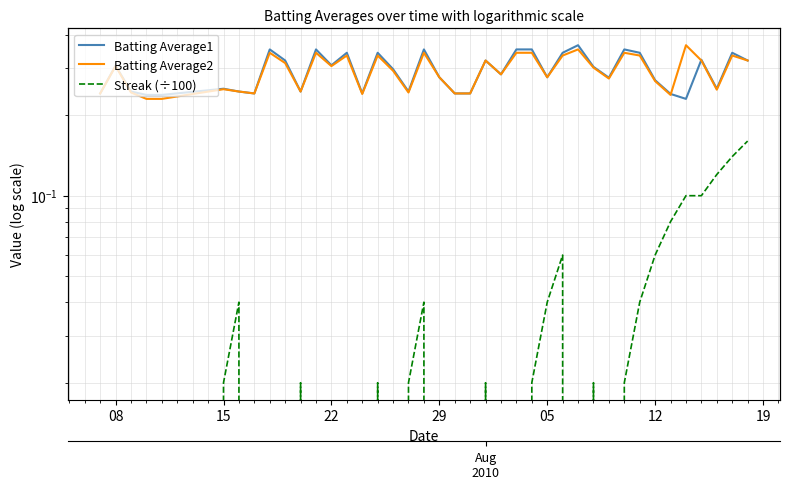

Does the chart have visible grid lines?

Yes